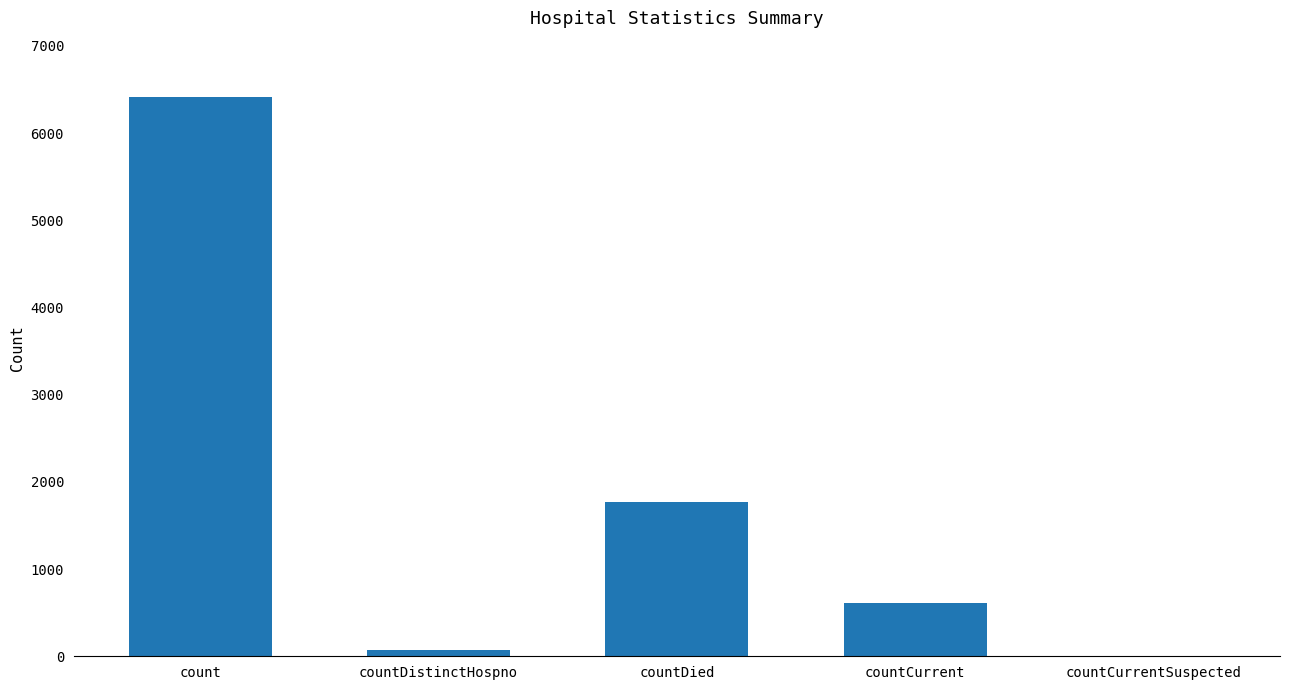

What is the greatest value displayed?

6419